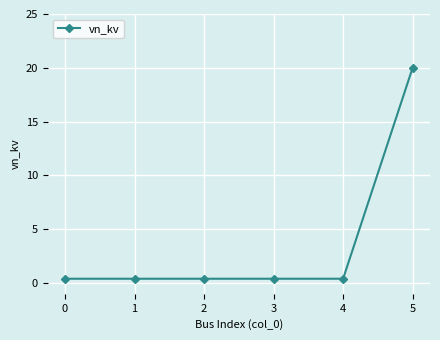

How many lines are shown in the chart?

1